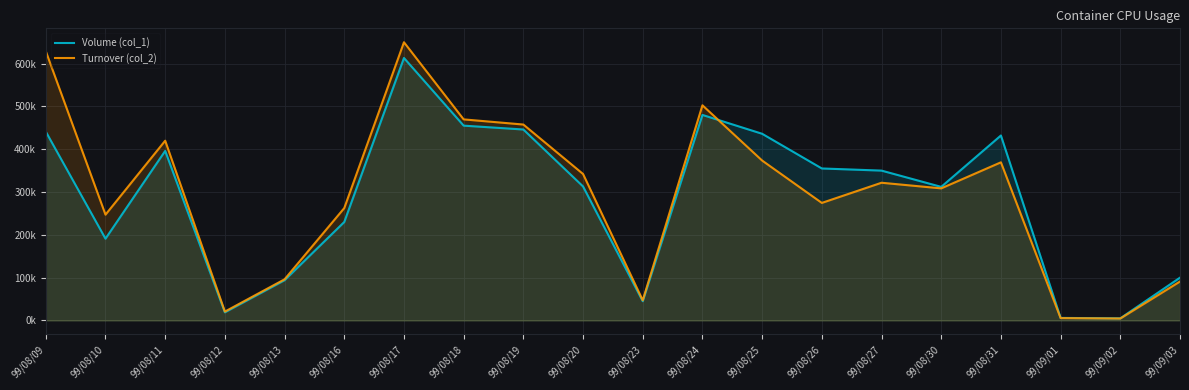

What is the average value of the Volume (col_1) series?

285950